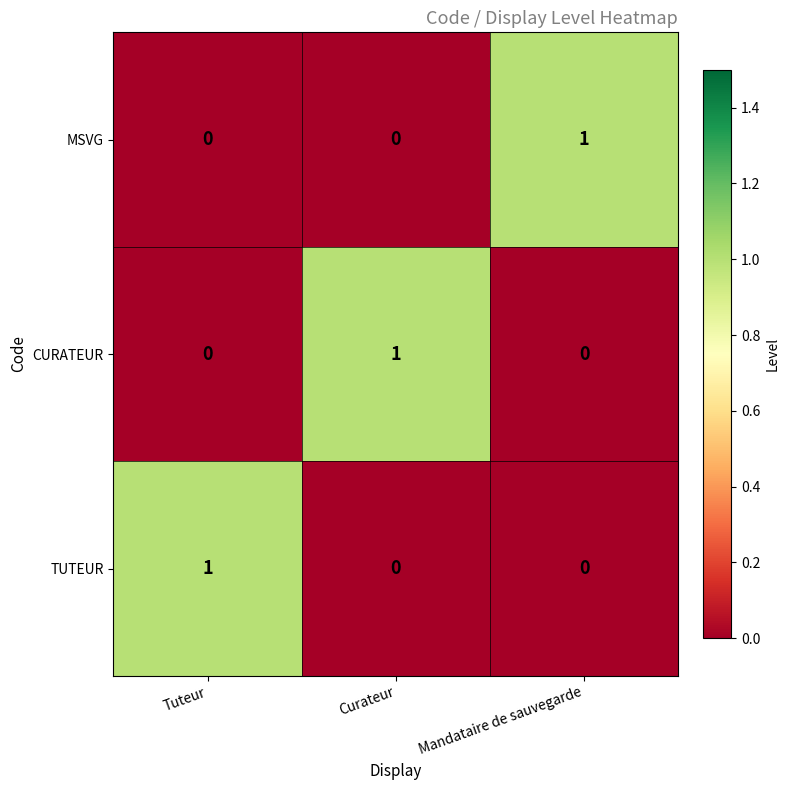

Reading right to left, extract all data points from this chart.

MSVG: 1	0	0
CURATEUR: 0	1	0
TUTEUR: 0	0	1